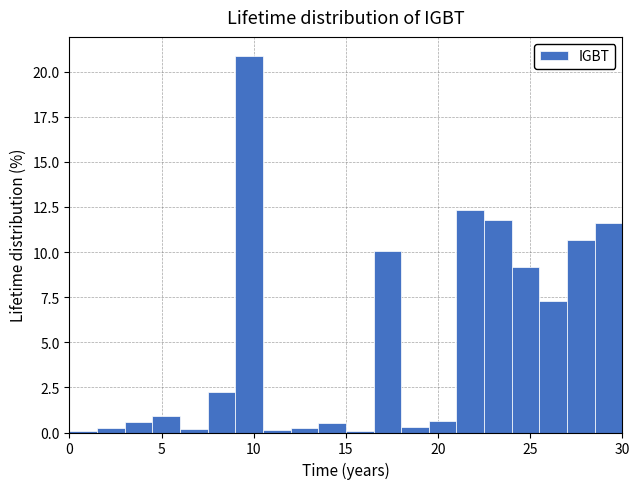

Read against the x-axis, roughly where is the centre of the tallest bar?

10.0